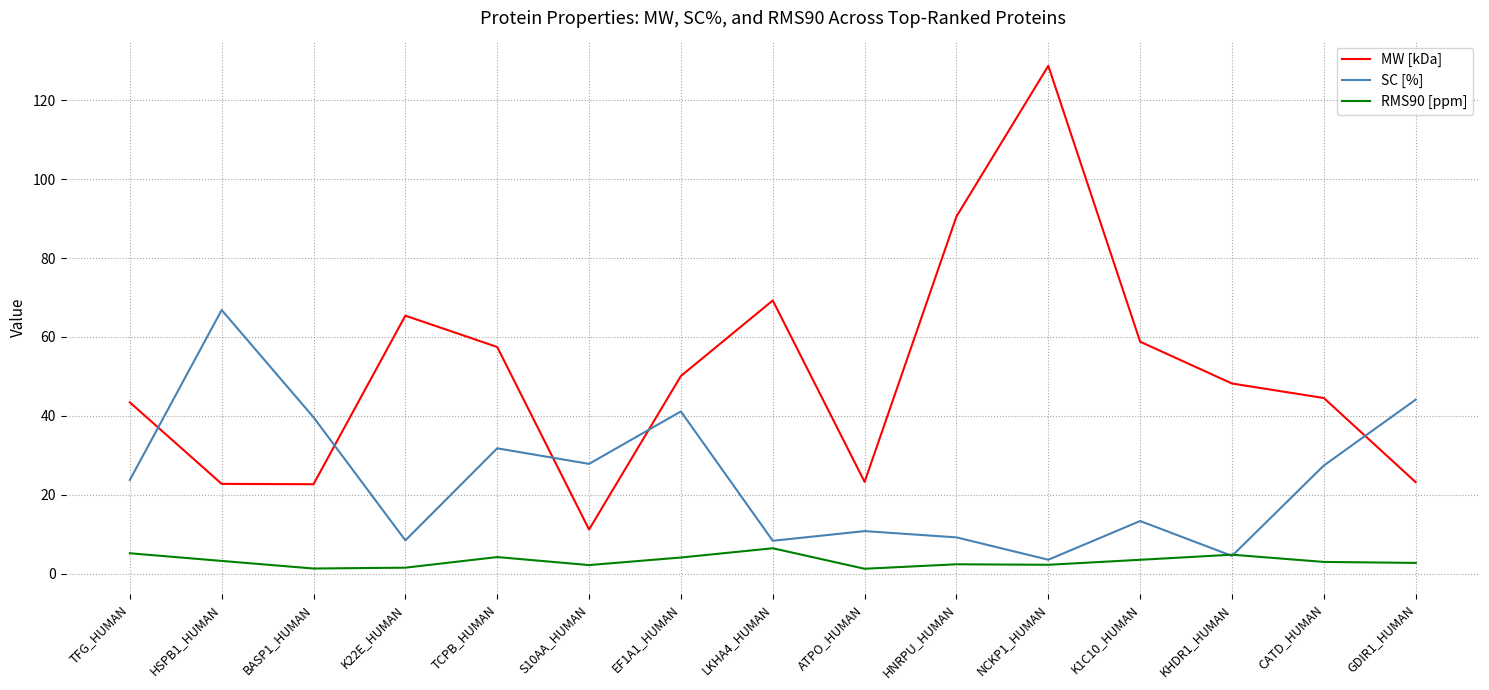

The MW [kDa] series shows 13.0 at BASP1_HUMAN. True or false?

False